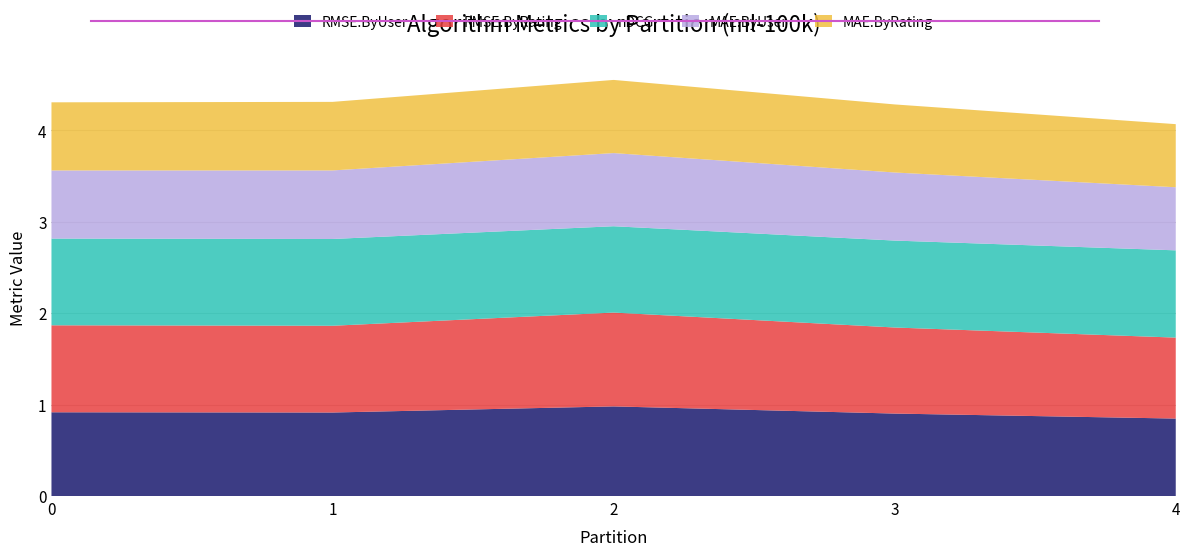

Reading left to right, transcribe all the data shown in this chart.

RMSE.ByUser: 0.9	0.9	1.0	0.9	0.8
RMSE.ByRating: 1.0	0.9	1.0	0.9	0.9
nDCG: 0.9	0.9	0.9	1.0	1.0
MAE.ByUser: 0.7	0.7	0.8	0.7	0.7
MAE.ByRating: 0.7	0.7	0.8	0.7	0.7